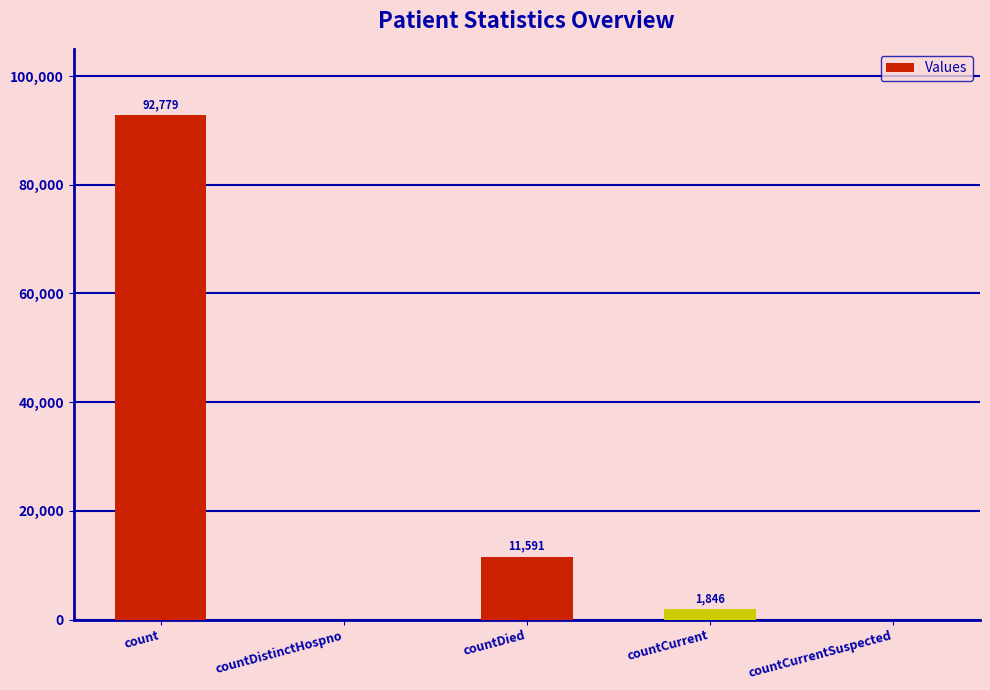

What is the sum of all values?

106216